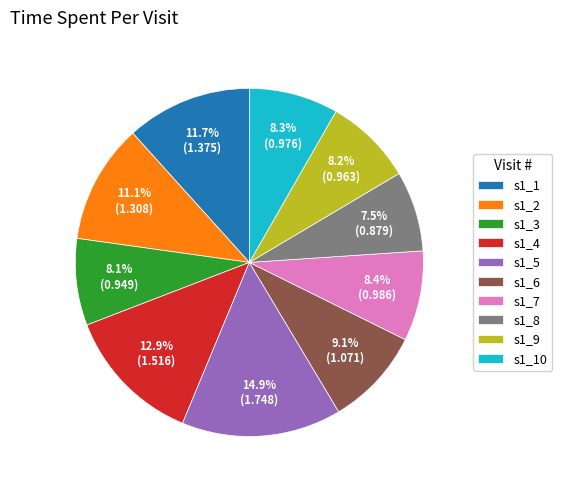

Which category has the biggest portion of the pie?

s1_5